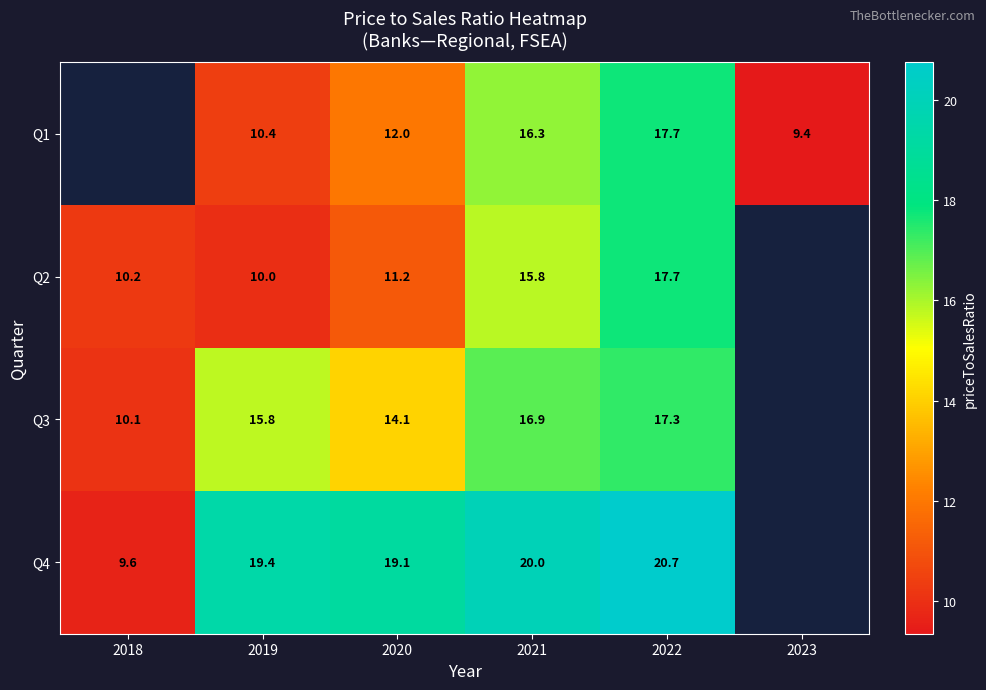

Is the value of Q4 at 2019 greater than the value of Q1 at 2021?

Yes